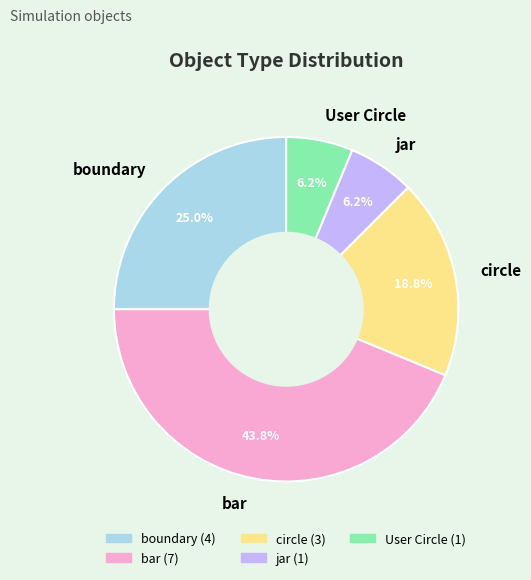

Combined, what portion of the pie is jar and bar?

50.0%